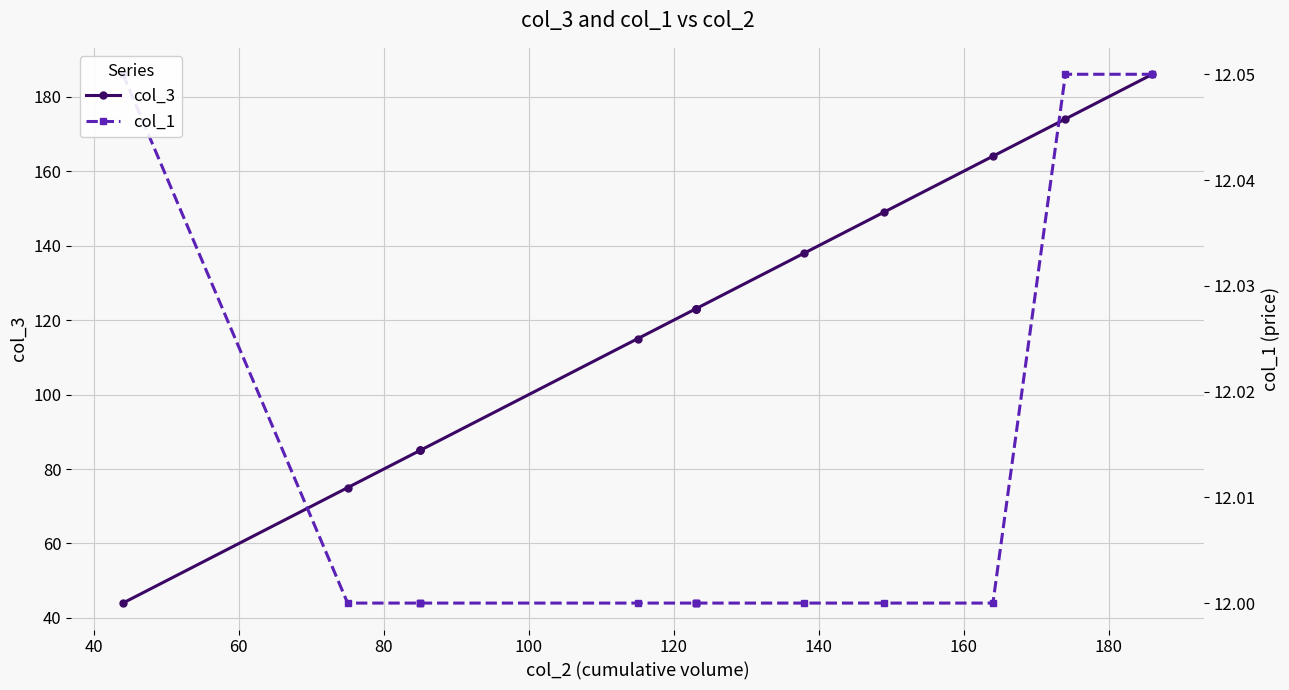

The col_1 series shows 12.0 at 100. True or false?

True